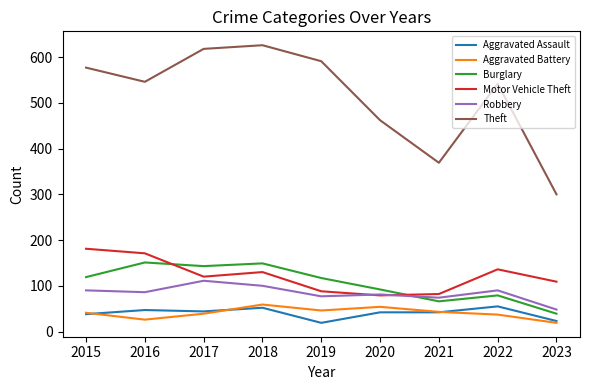

What is the sum of all Robbery values?

757